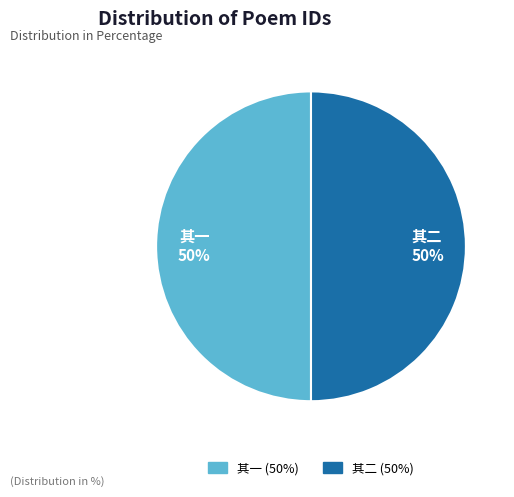

What is the ratio of the value at 其一 to the value at 其二?

1.0